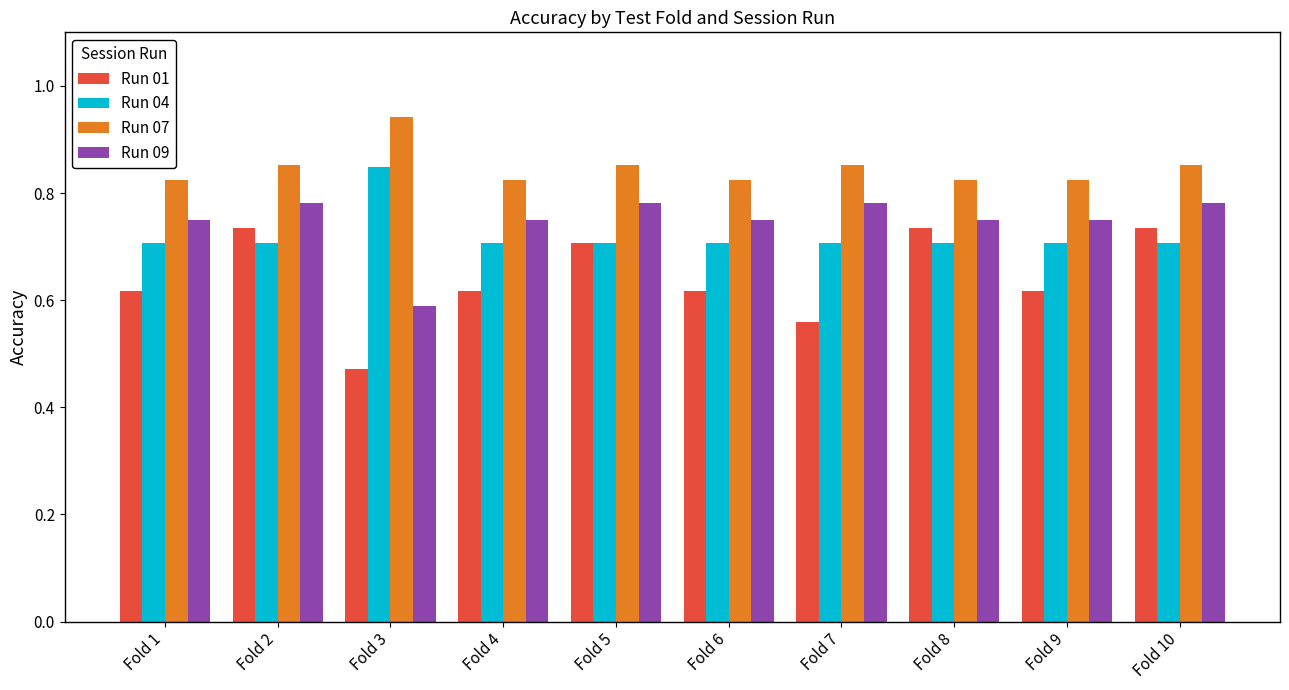

At which category does the chart reach its peak across all series?

Fold 3